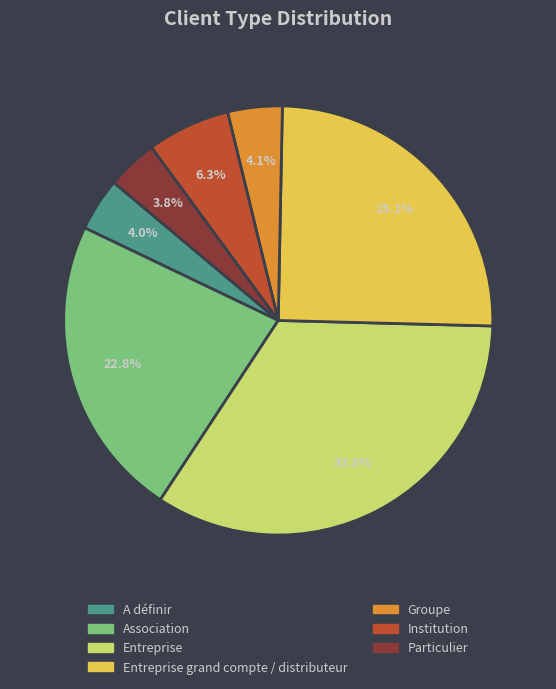

How much of the chart is everything except Entreprise?

66.2%